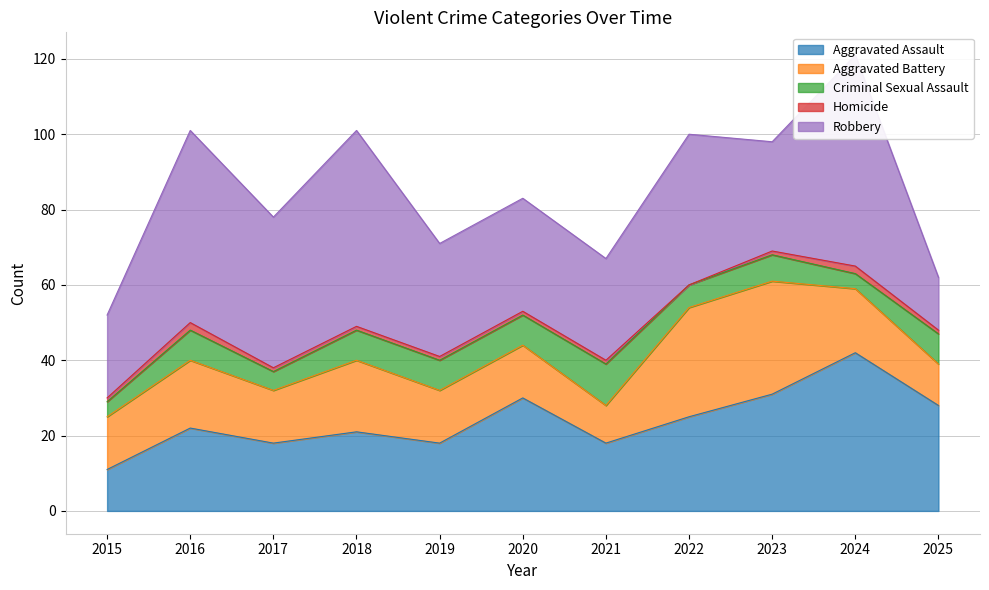

Reading left to right, list all the values displayed in this chart.

Aggravated Assault: 2015=11	2016=22	2017=18	2018=21	2019=18	2020=30	2021=18	2022=25	2023=31	2024=42	2025=28
Aggravated Battery: 2015=14	2016=18	2017=14	2018=19	2019=14	2020=14	2021=10	2022=29	2023=30	2024=17	2025=11
Criminal Sexual Assault: 2015=4	2016=8	2017=5	2018=8	2019=8	2020=8	2021=11	2022=6	2023=7	2024=4	2025=8
Homicide: 2015=1	2016=2	2017=1	2018=1	2019=1	2020=1	2021=1	2022=0	2023=1	2024=2	2025=1
Robbery: 2015=22	2016=51	2017=40	2018=52	2019=30	2020=30	2021=27	2022=40	2023=29	2024=56	2025=14